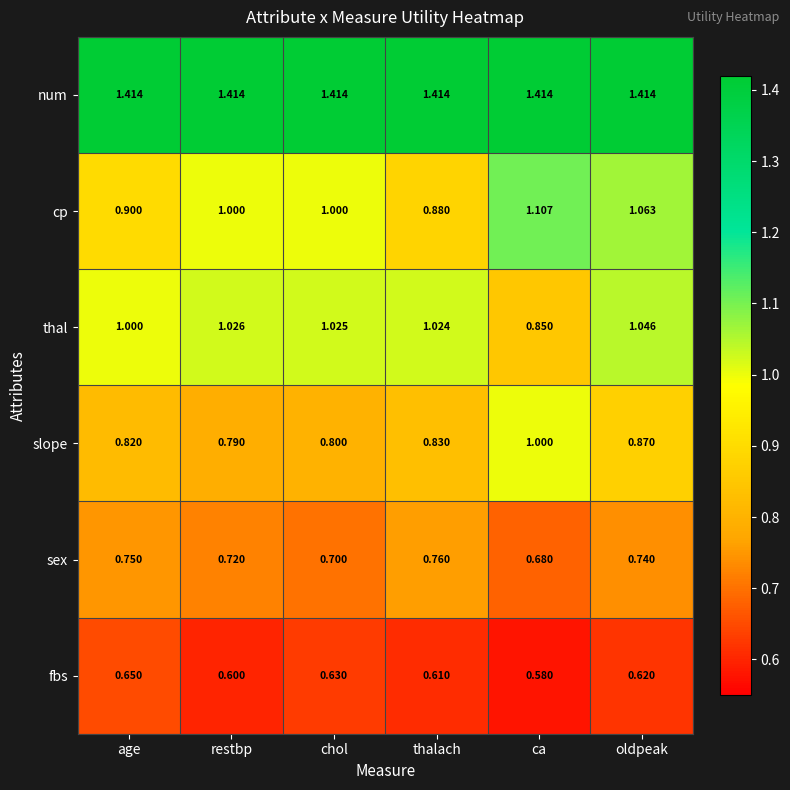

At which label does thal reach its peak?

oldpeak